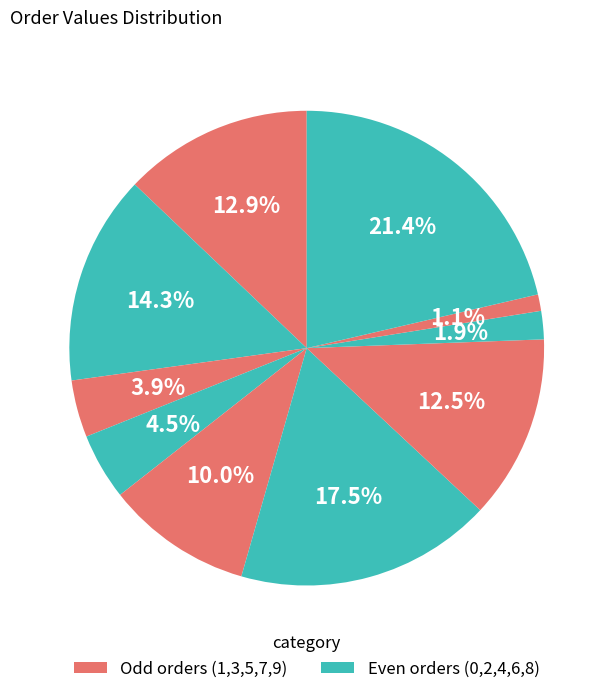

How many segments does this pie chart have?

10